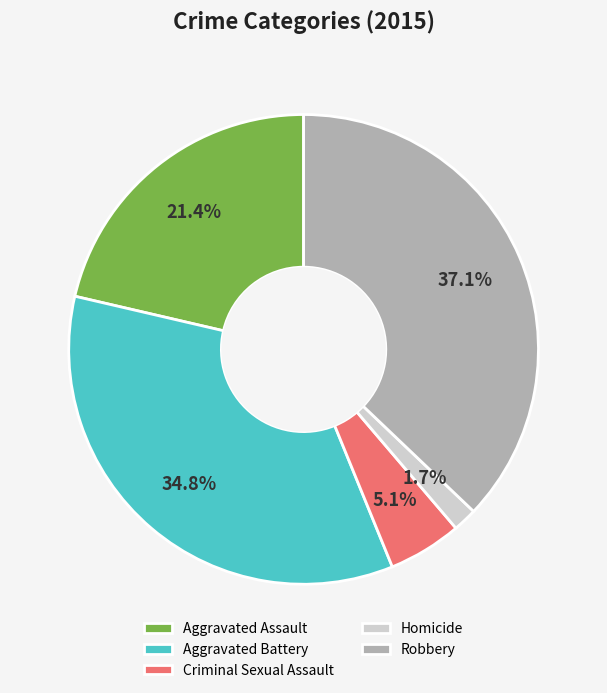

Is it true that Aggravated Battery is 26% of the pie?

False